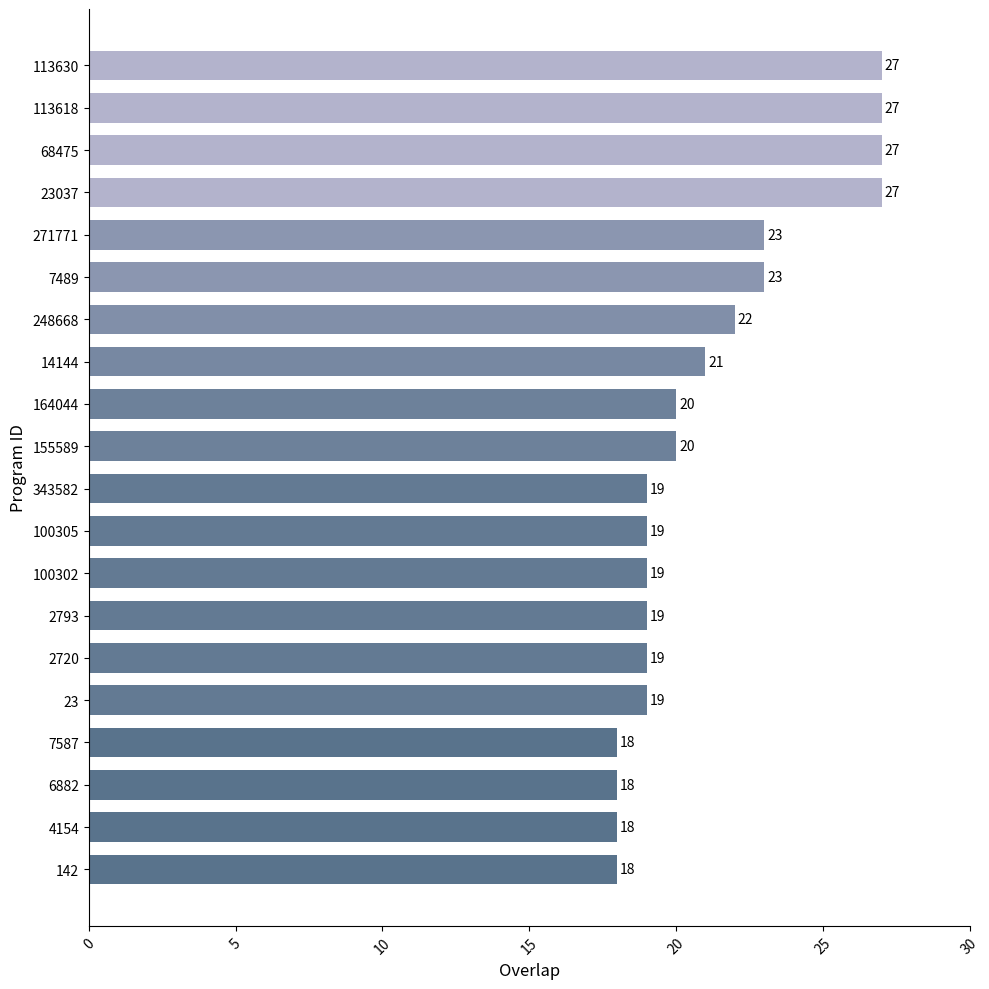

What is the smallest value displayed?

18